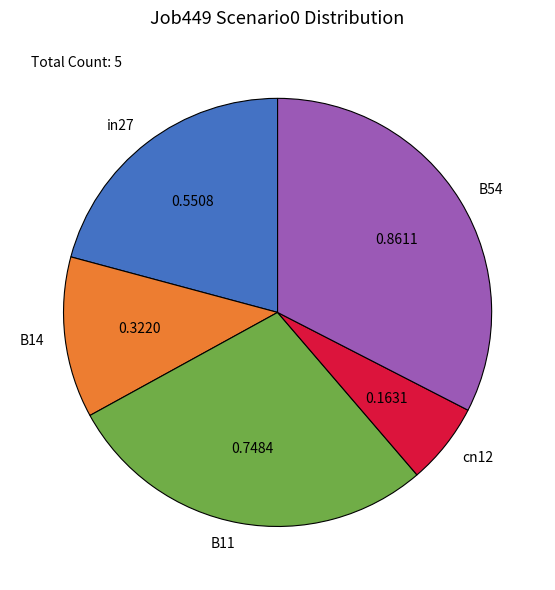

Between in27 and cn12, which is larger?

in27